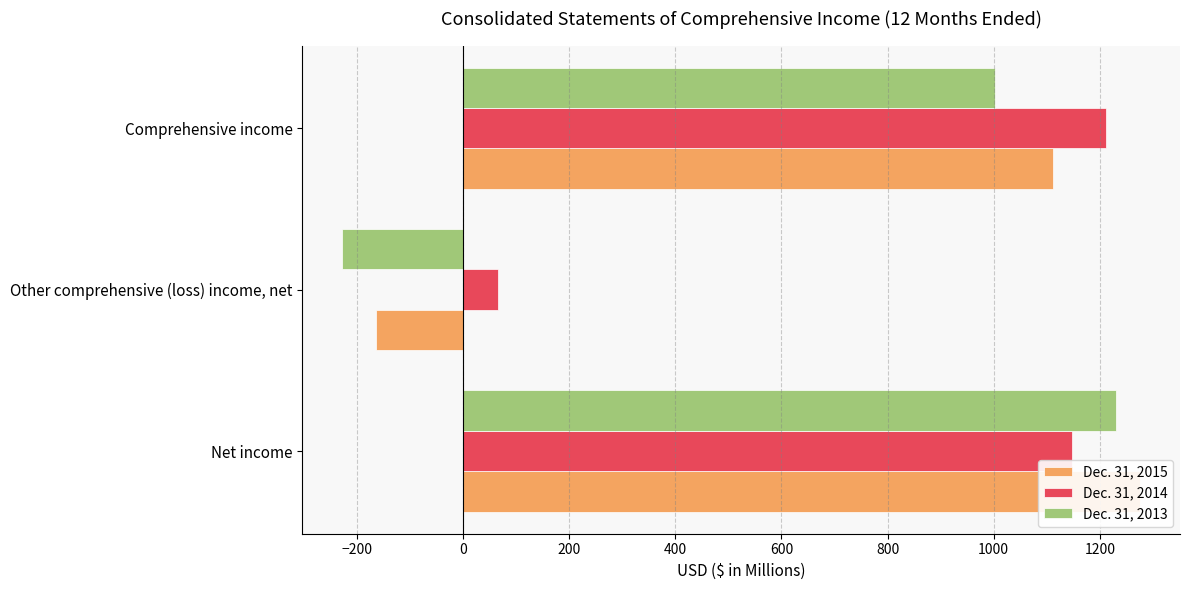

Reading left to right, what are all the values shown in this chart?

Dec. 31, 2015: 1276	-165	1111
Dec. 31, 2014: 1147	65	1212
Dec. 31, 2013: 1231	-228	1003